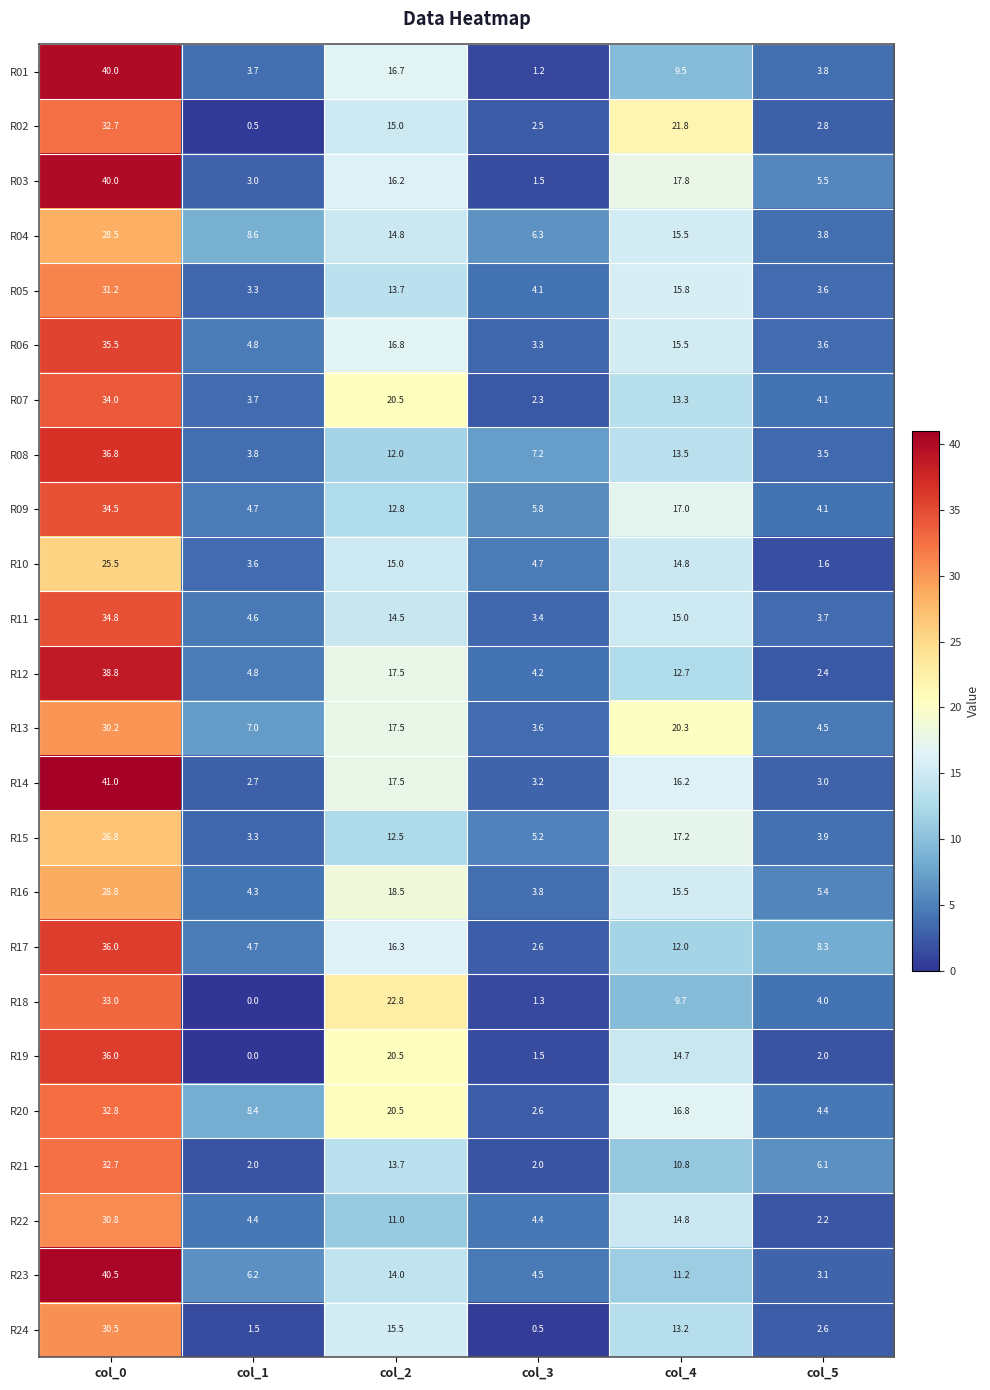

The R06 series shows 3.6 at col_5. True or false?

True